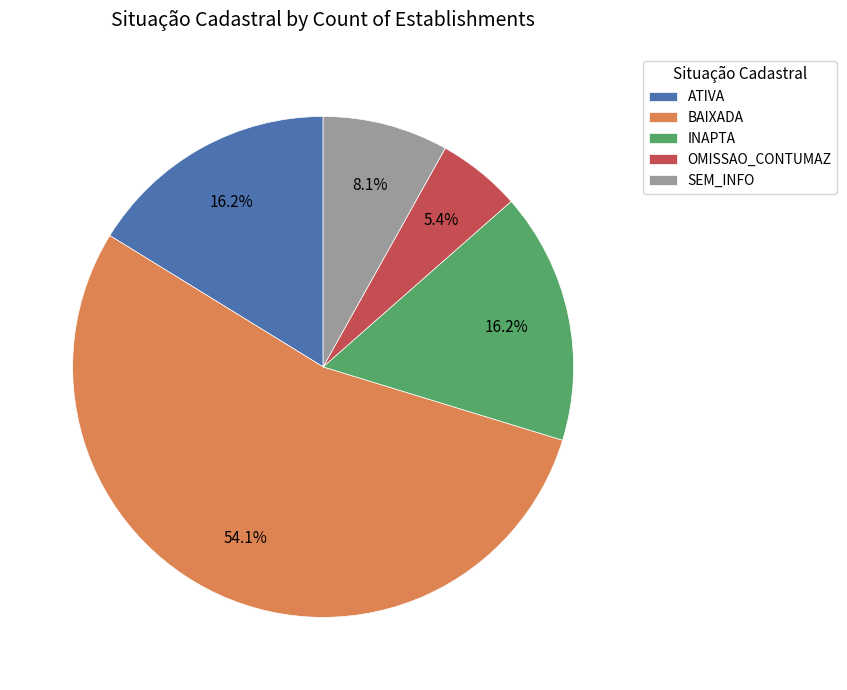

Is there a majority slice in this chart?

Yes